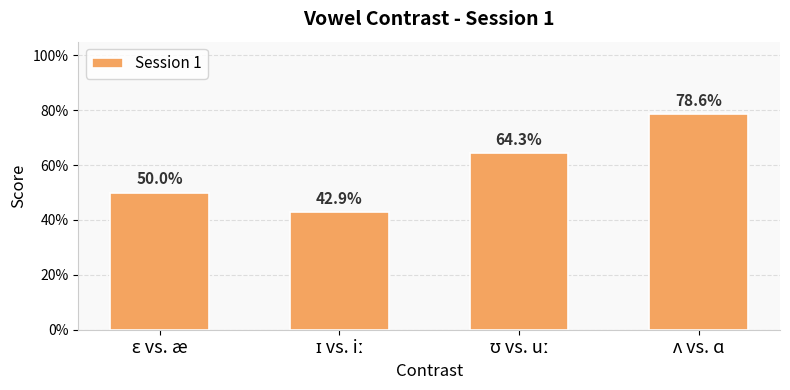

List the labels in order of value, smallest first.

ɪ vs. iː, ɛ vs. æ, ʊ vs. uː, ʌ vs. ɑ